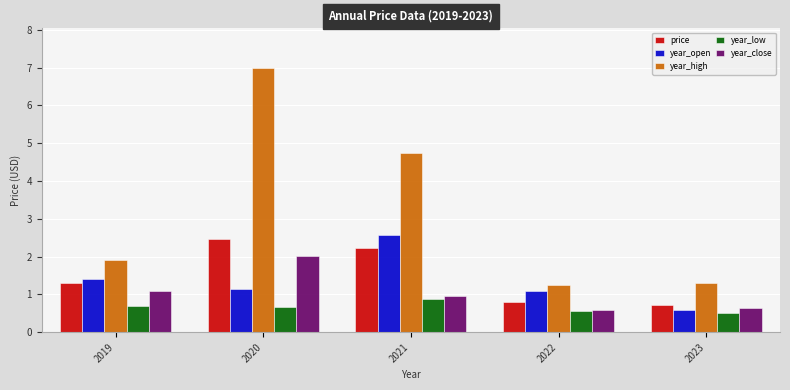

How many year_low values are between 0 and 1?

5